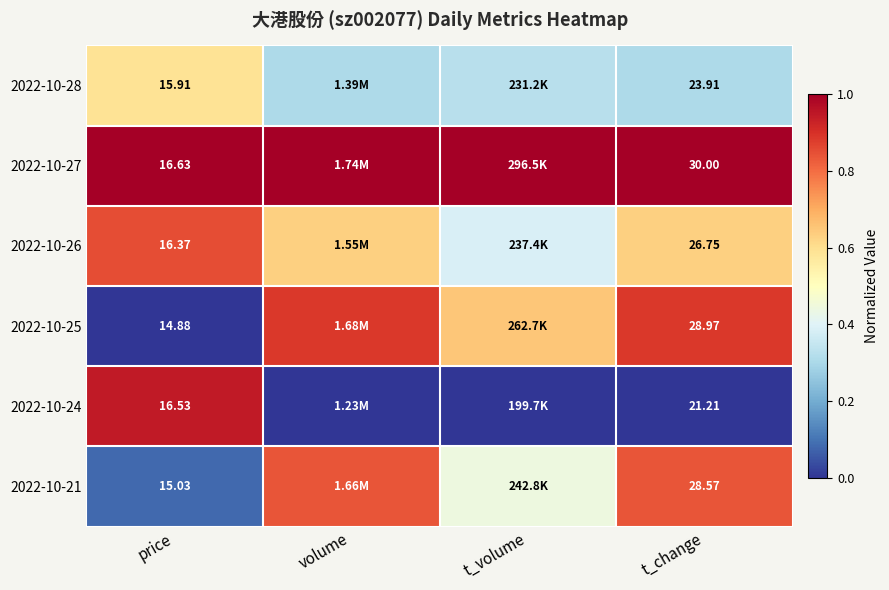

The 2022-10-24 series shows 0.0 at volume. True or false?

True